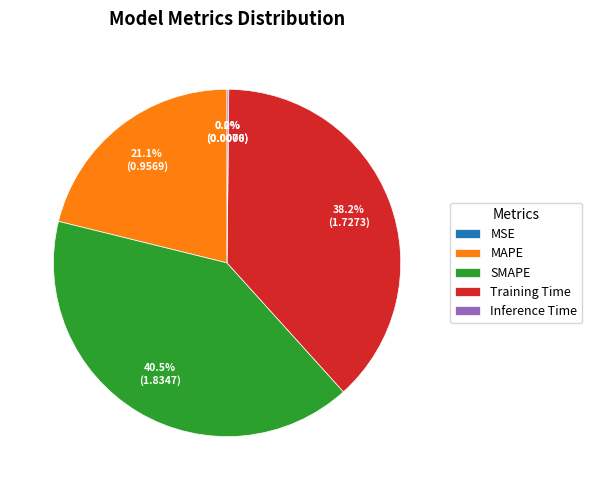

Is there a majority slice in this chart?

No